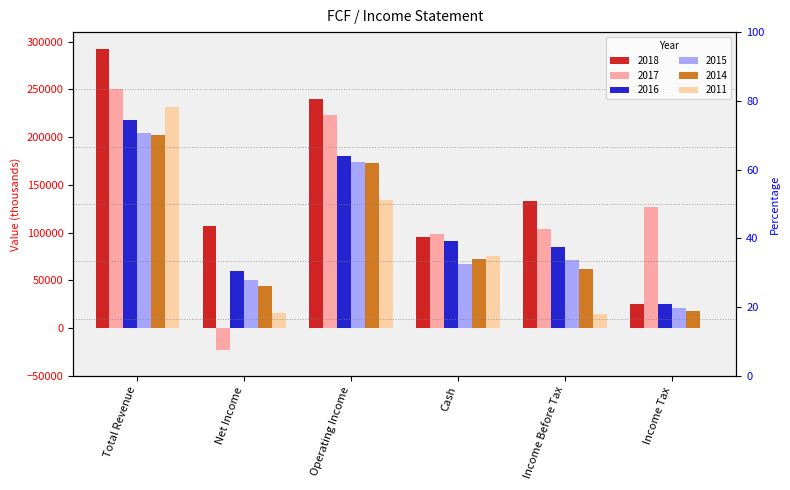

At which label is 2015 closest to 112450?

Income Before Tax